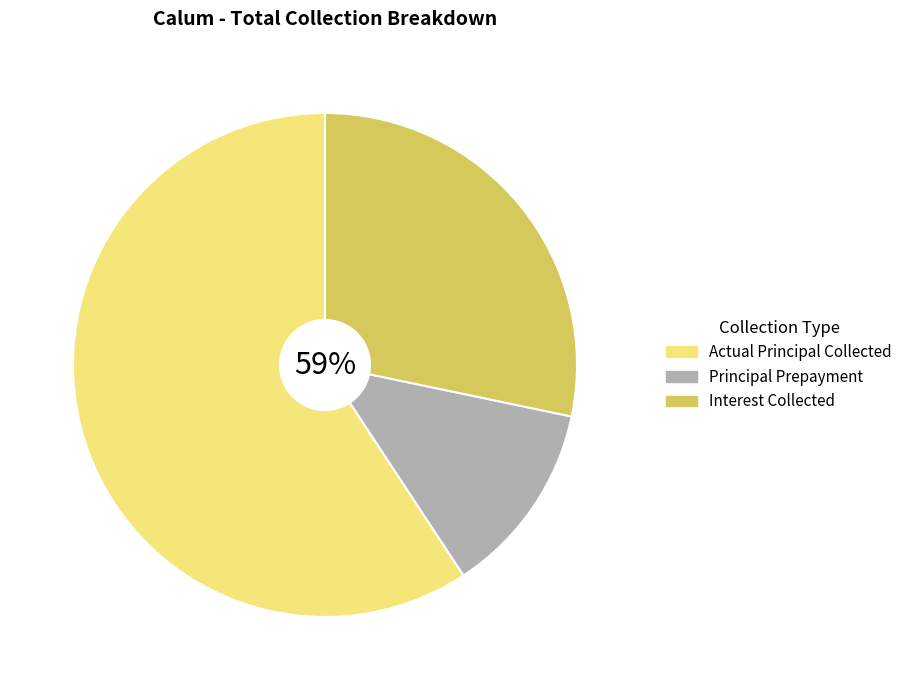

The Actual Principal Collected slice represents 67% of the pie. True or false?

False